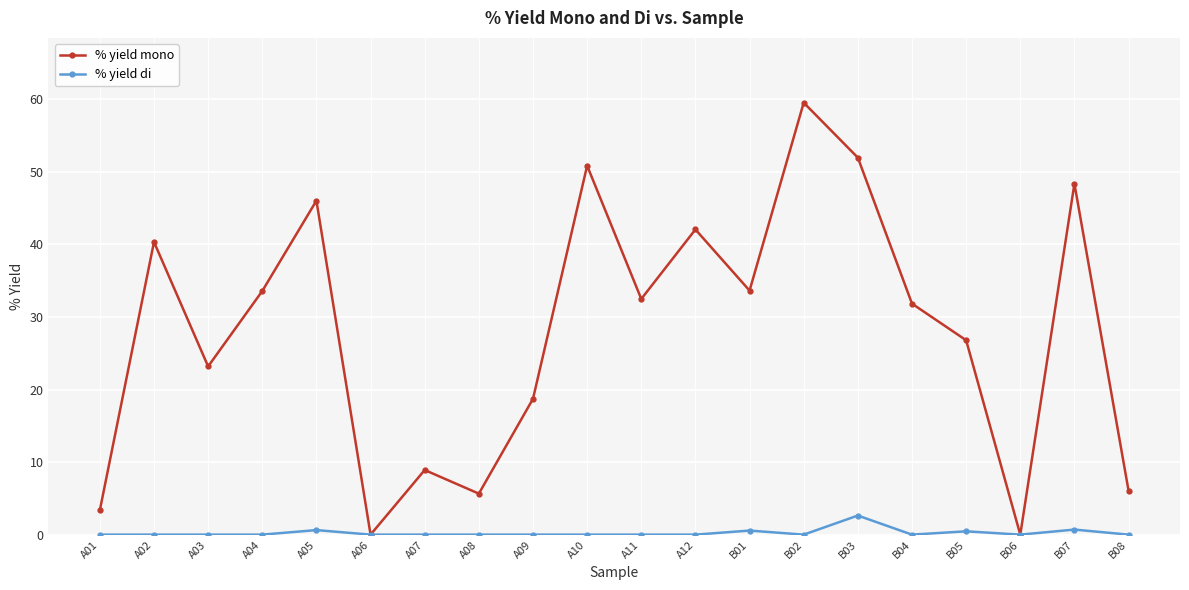

Rank the series at B07 from lowest to highest value.

% yield di, % yield mono